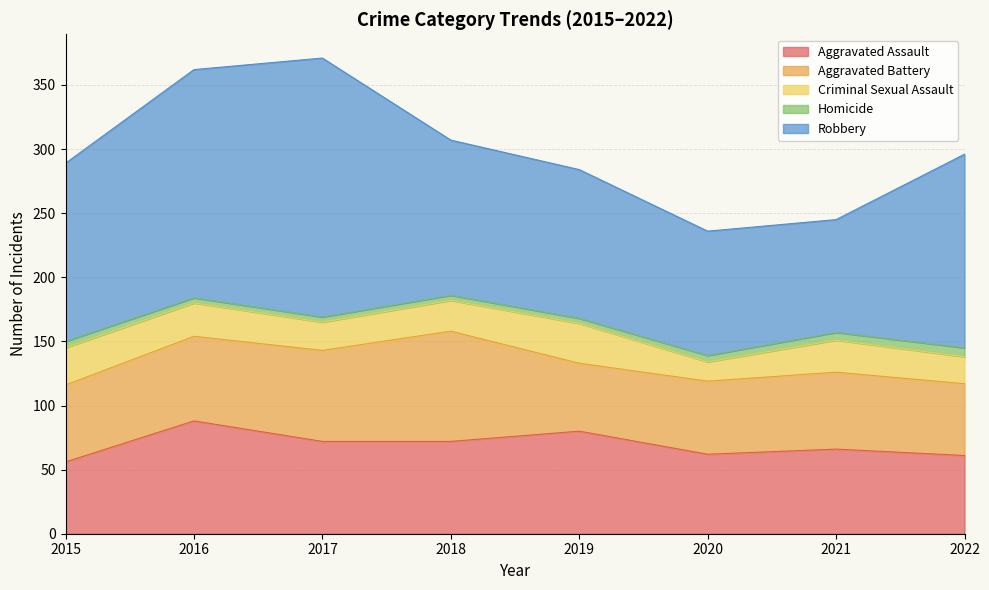

Is the value of Homicide at 2022 greater than the value of Robbery at 2018?

No